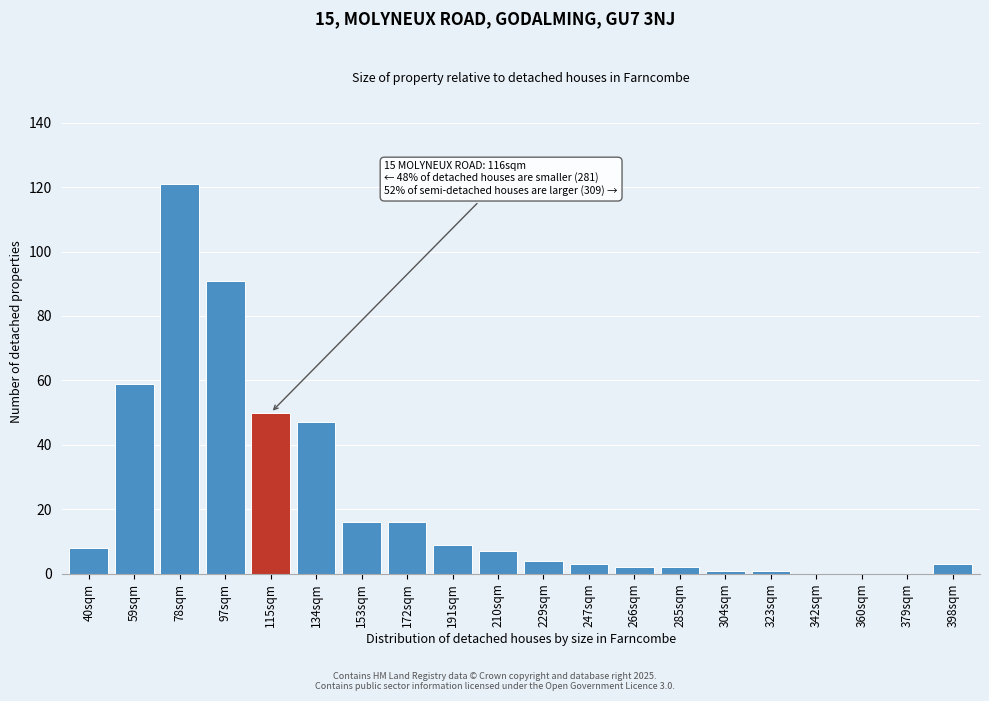

Reading right to left, transcribe all the data shown in this chart.

398sqm=3	379sqm=0	360sqm=0	342sqm=0	323sqm=1	304sqm=1	285sqm=2	266sqm=2	247sqm=3	229sqm=4	210sqm=7	191sqm=9	172sqm=16	153sqm=16	134sqm=47	115sqm=50	97sqm=91	78sqm=121	59sqm=59	40sqm=8